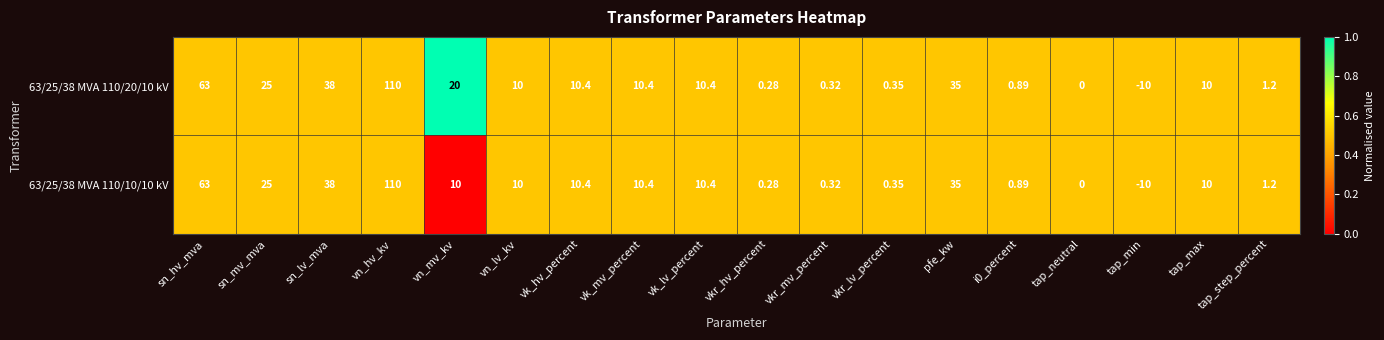

At which label does 63/25/38 MVA 110/20/10 kV reach its peak?

vn_hv_kv